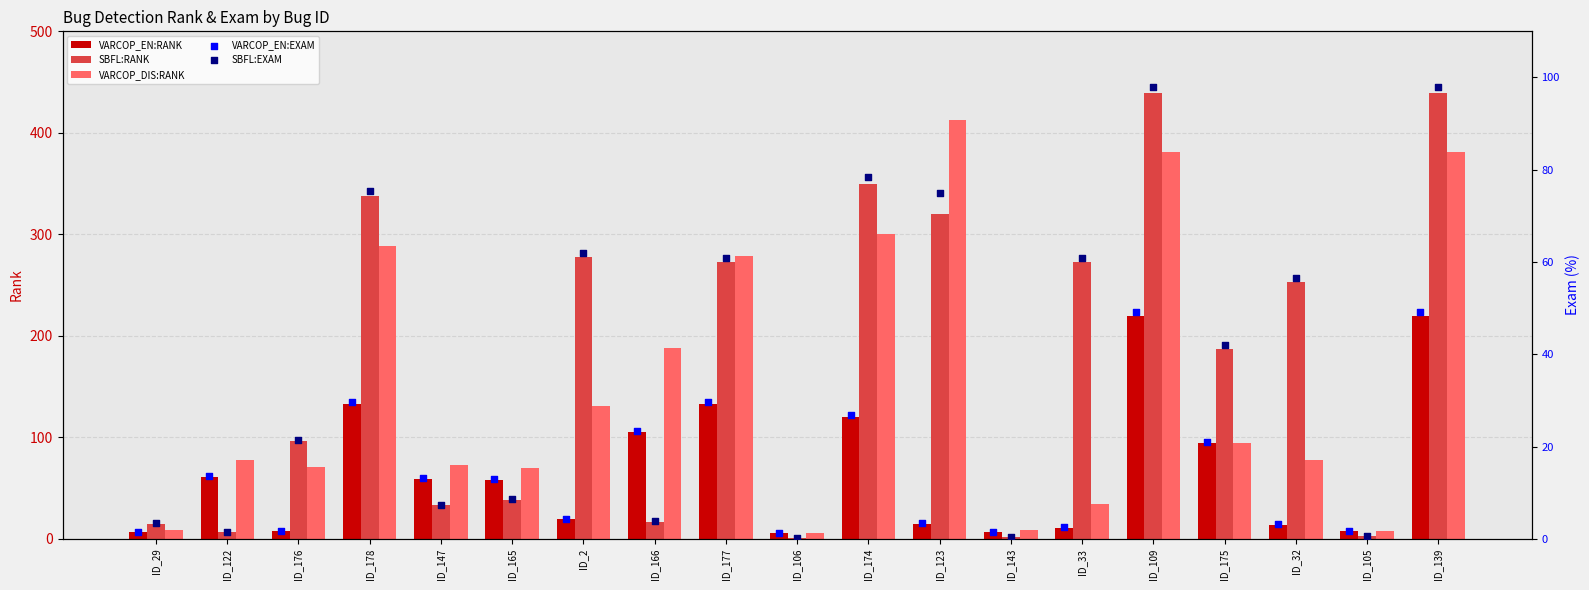

At how many categories does at least one series exceed 143?

11